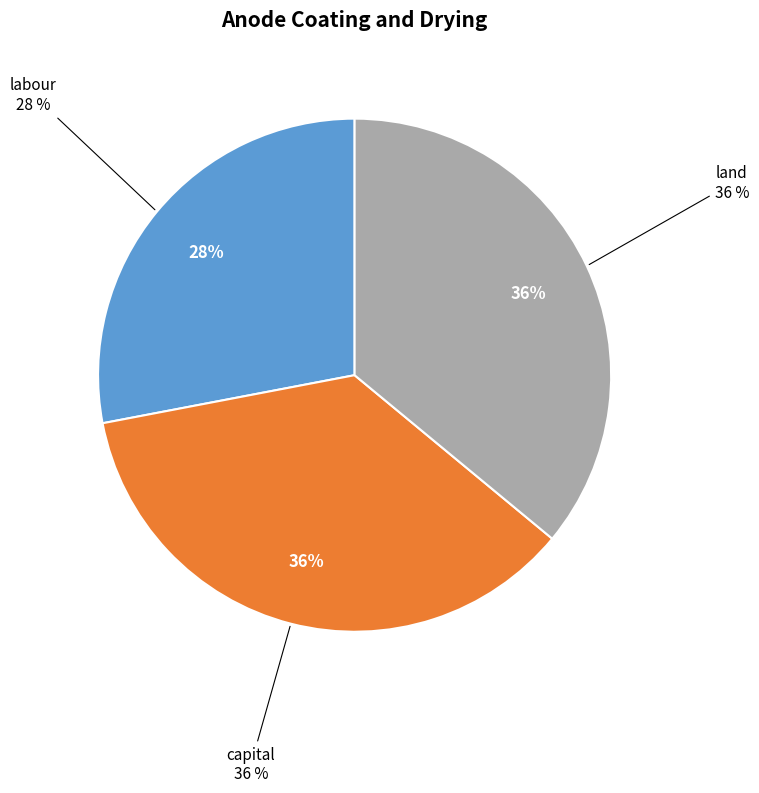

To the nearest percent, what is the difference between the largest and smallest slice percentages?

8%